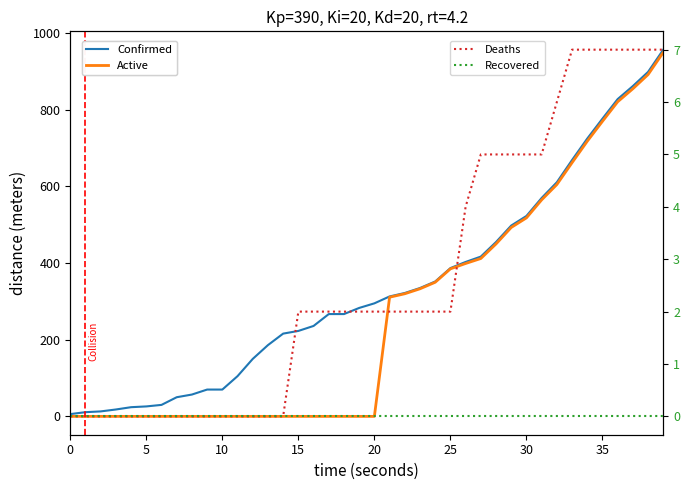

At which label is Deaths closest to 3?

15